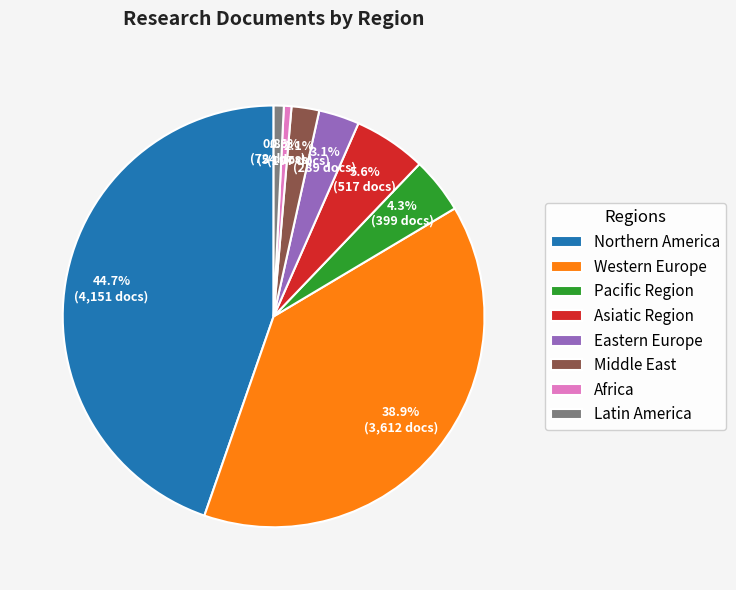

Which has a higher value, Middle East or Western Europe?

Western Europe